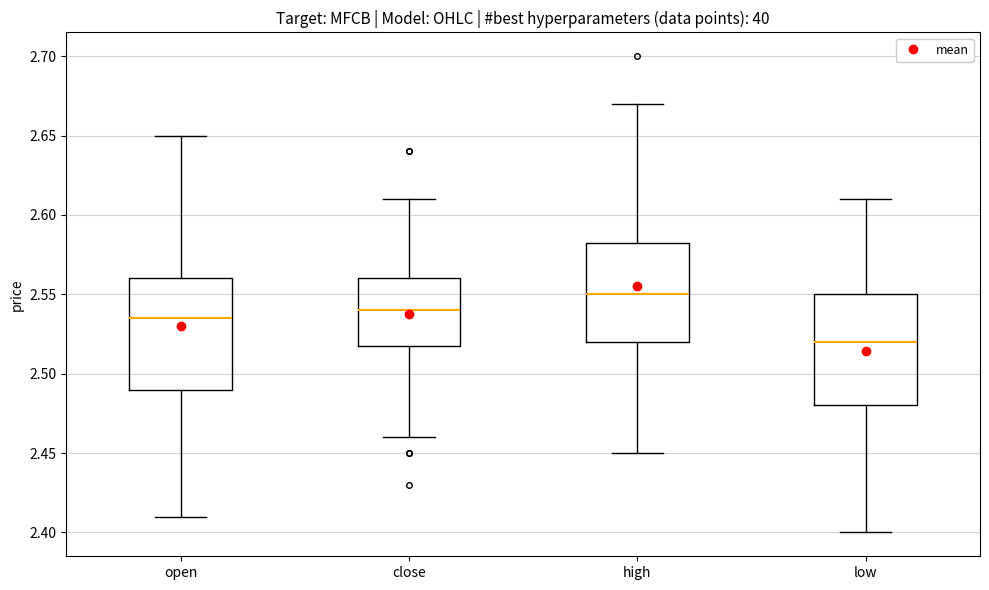

Reading left to right, transcribe this box plot: for each box, give where its median line is, the range the box spans, and where its two whiskers end, as read against the y-axis. The values are not printed on the chart, so give them approximately, as read against the axis.

open: median 2.535, box 2.490 to 2.560, whiskers 2.410 to 2.650
close: median 2.540, box 2.520 to 2.560, whiskers 2.460 to 2.610
high: median 2.550, box 2.520 to 2.585, whiskers 2.450 to 2.670
low: median 2.520, box 2.480 to 2.550, whiskers 2.400 to 2.610